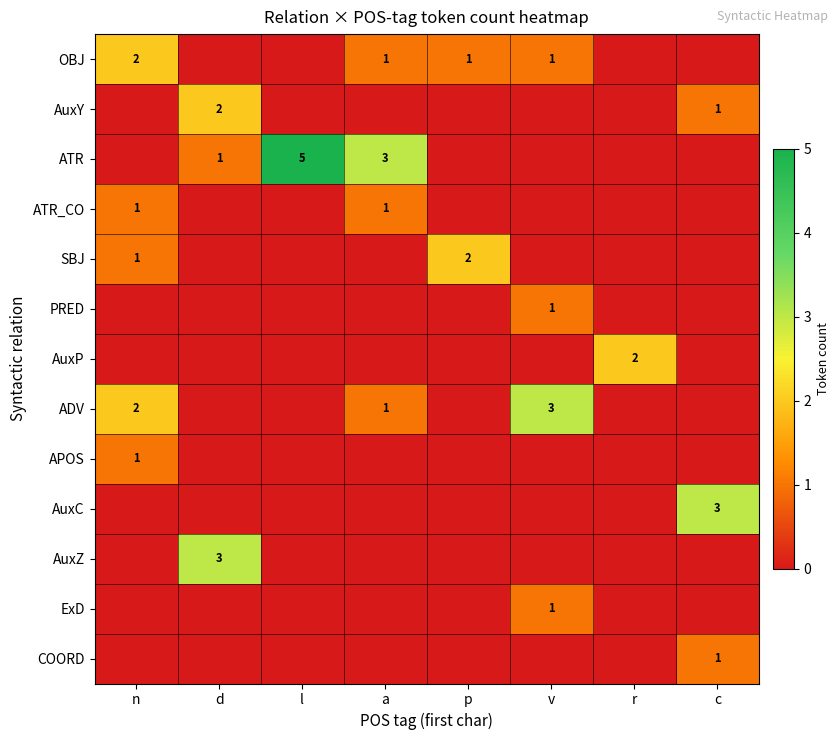

Between a and p, which is larger?

a